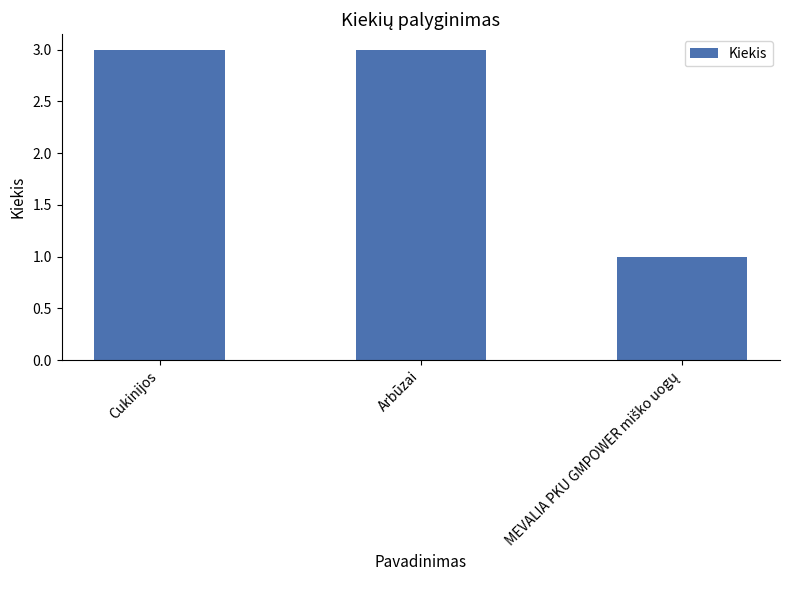

What is the sum of all values?

7